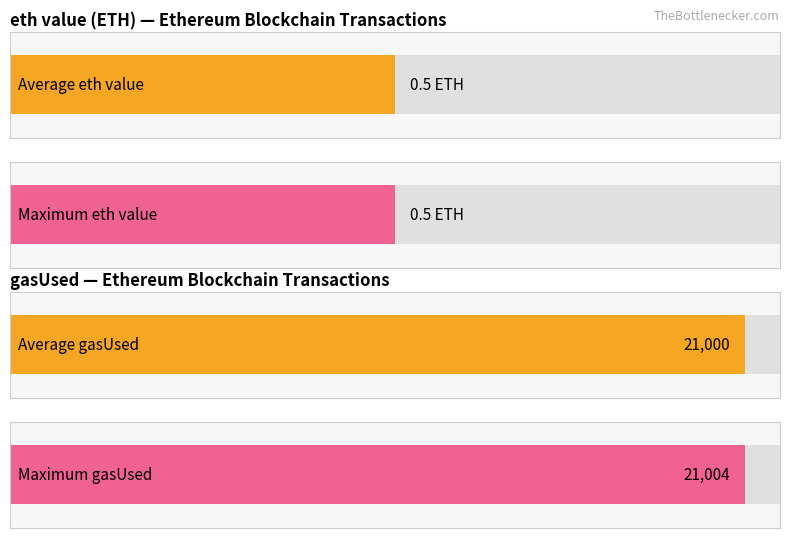

Is the value of gasUsed at 42 greater than the value of eth value at 42?

Yes